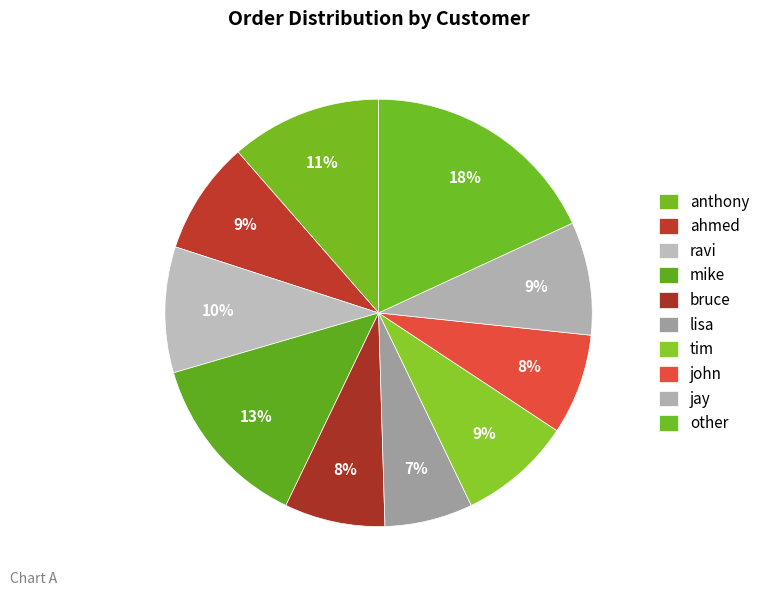

Which category has the smallest portion of the pie?

lisa